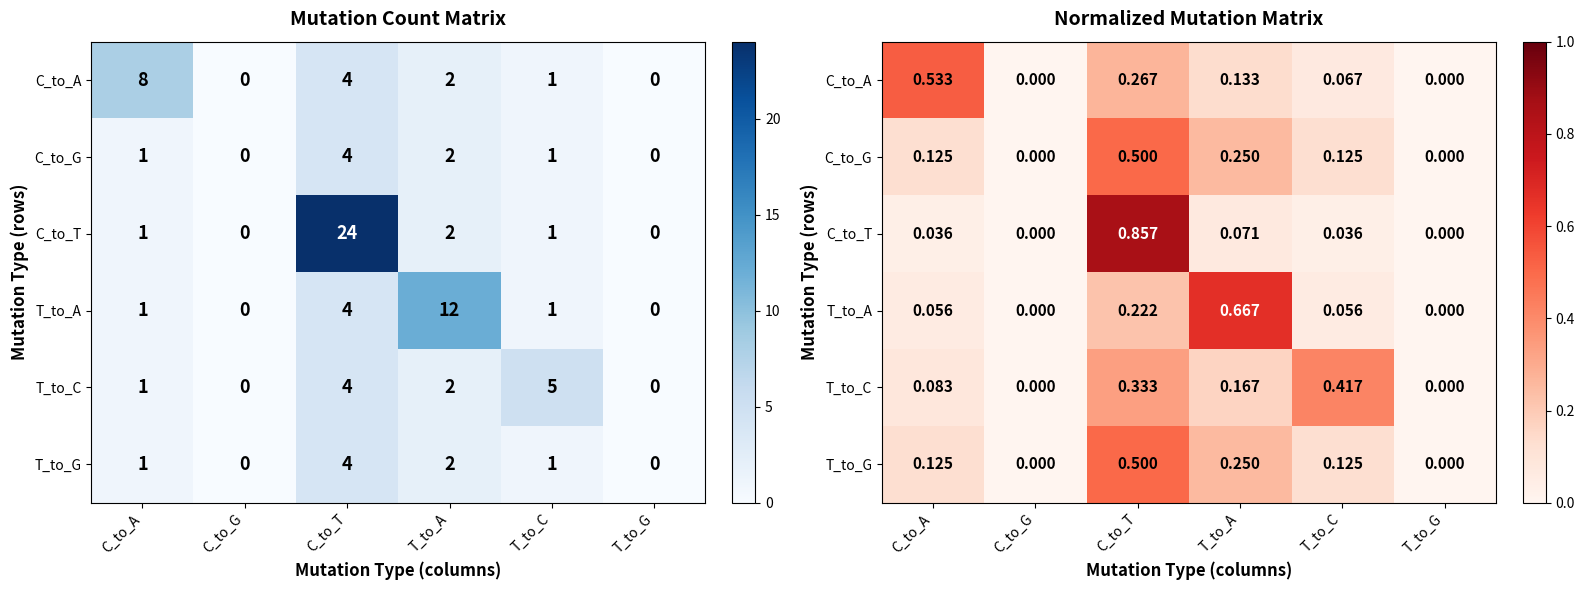

Count the number of categories in the chart.

6